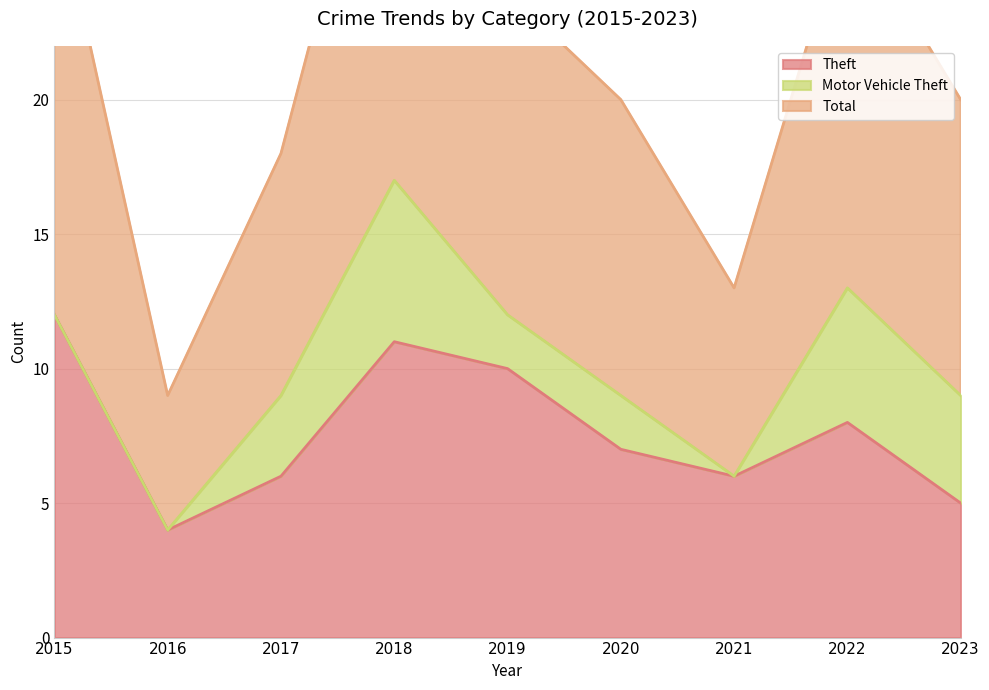

What is the difference between the Theft values at 2015 and 2018?

1